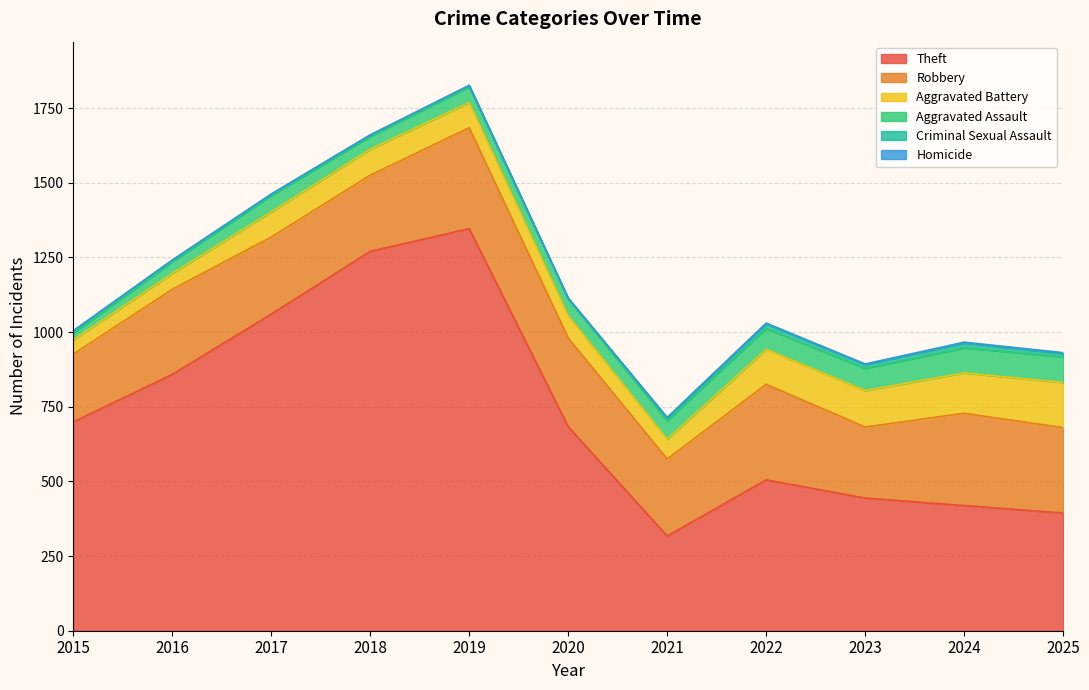

At 2021, list the series in order from smallest to largest.

Homicide, Criminal Sexual Assault, Aggravated Assault, Aggravated Battery, Robbery, Theft